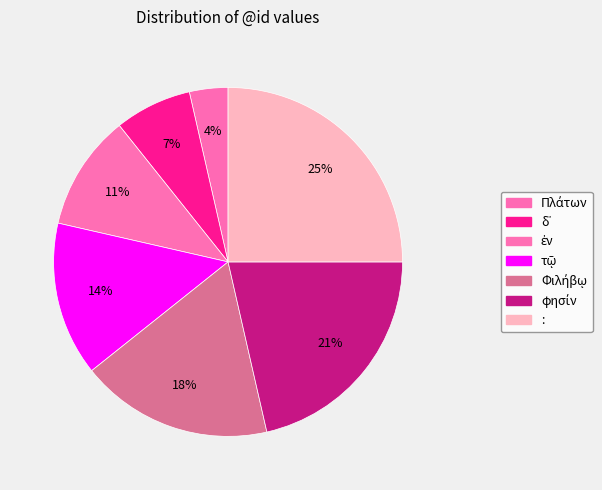

What percentage is NOT represented by :?

75.0%